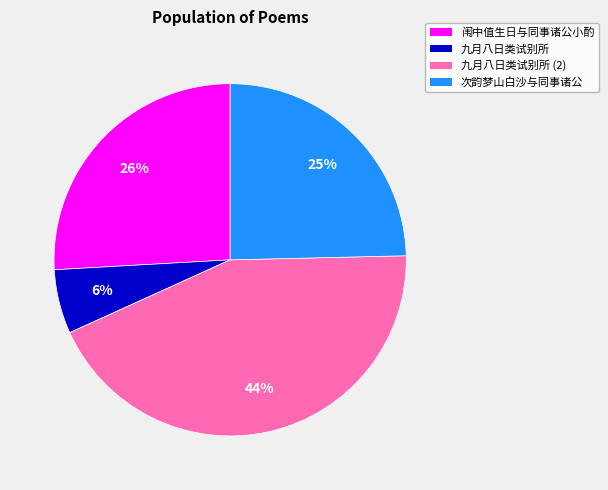

To the nearest percent, what is the average slice percentage?

25%